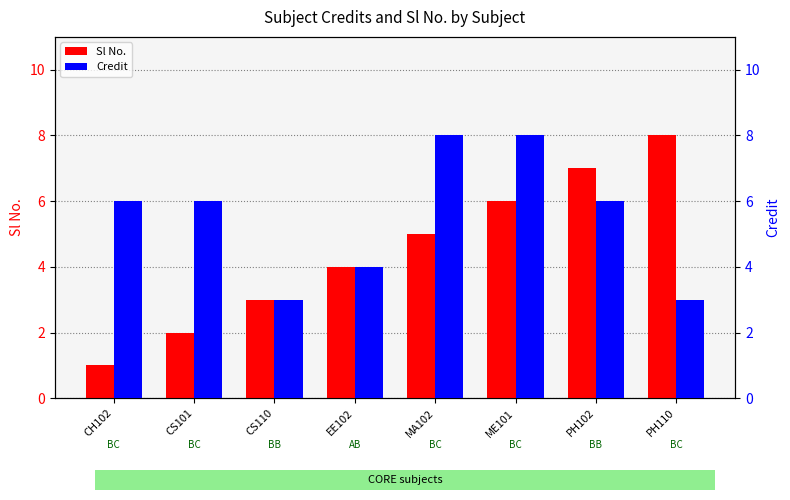

What position from the right is EE102?

5